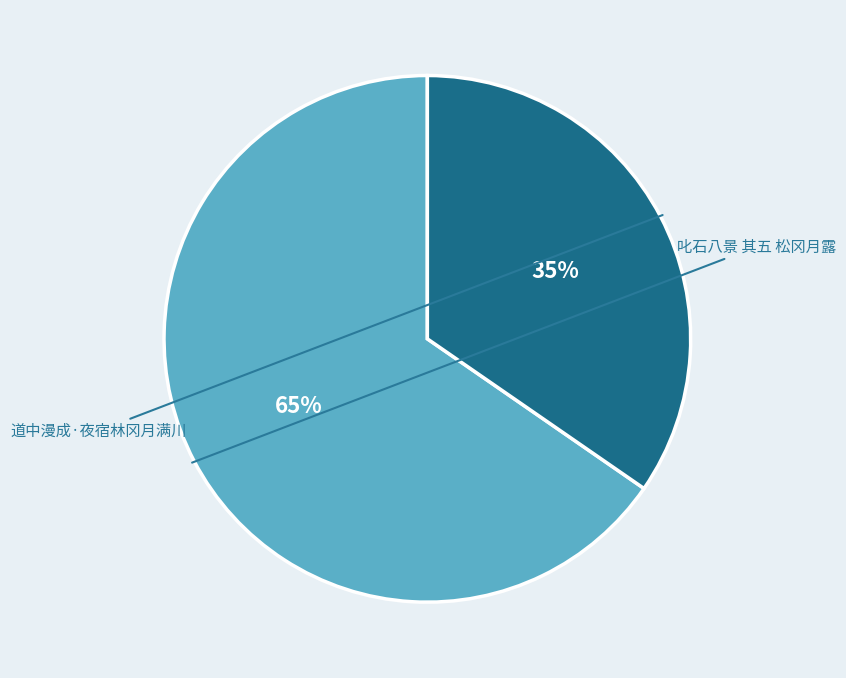

Does any single category account for the majority?

Yes